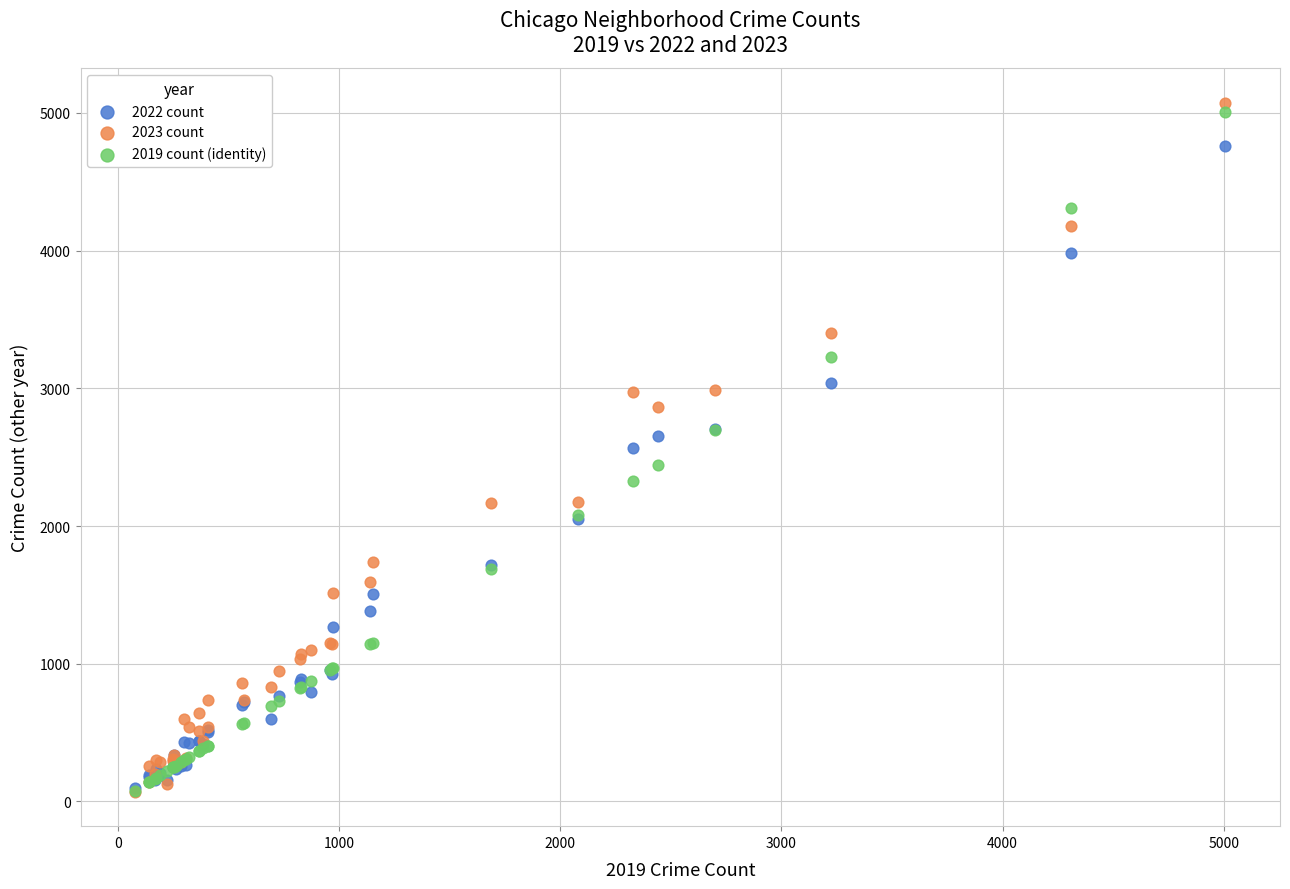

What are all the series names shown in the legend?

2022 count, 2023 count, 2019 count (identity)